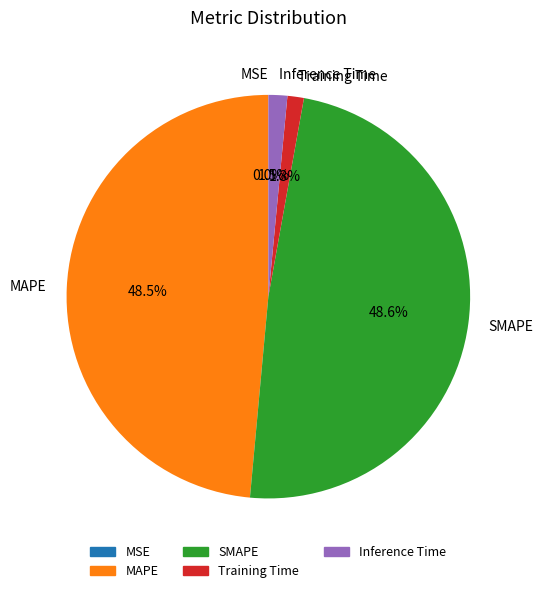

Is there any slice that represents more than half of the pie?

No